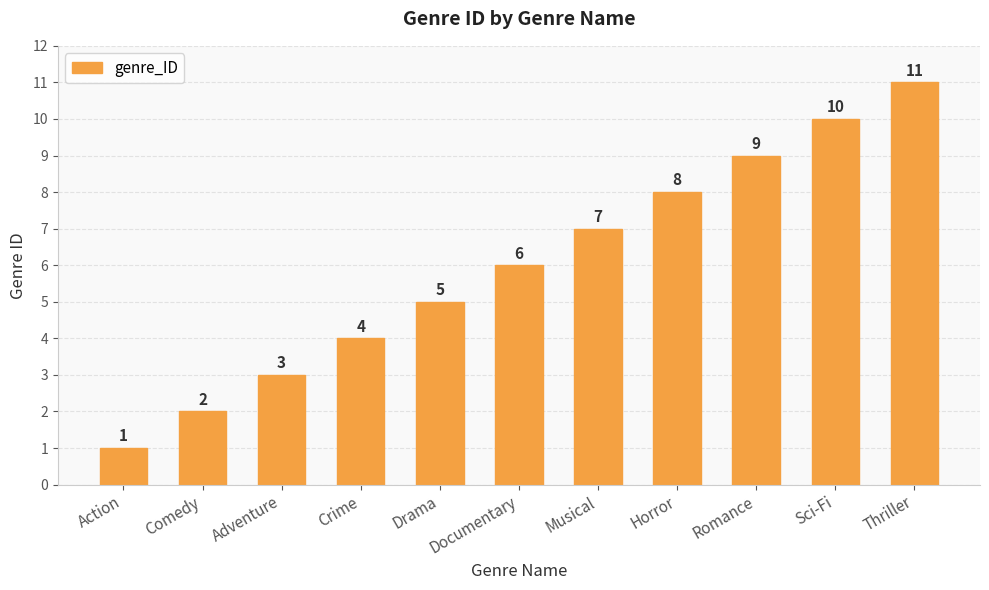

The value at Musical is 7. True or false?

True